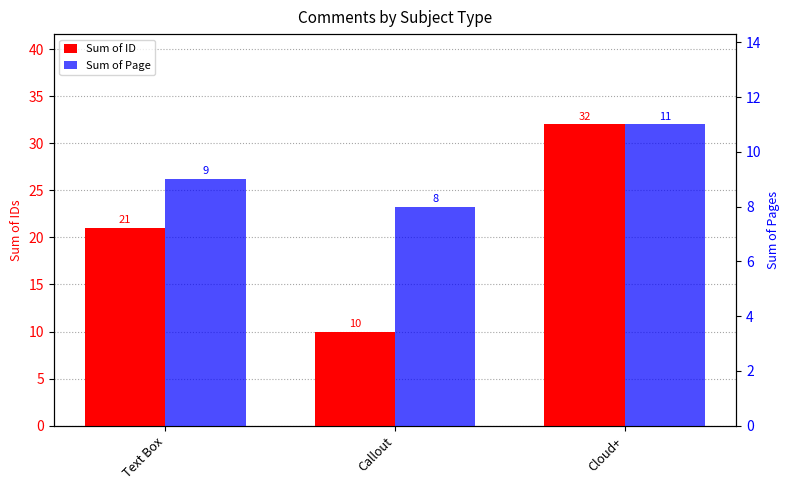

Reading right to left, transcribe all the data shown in this chart.

Sum of ID: 32	10	21
Sum of Page: 11	8	9